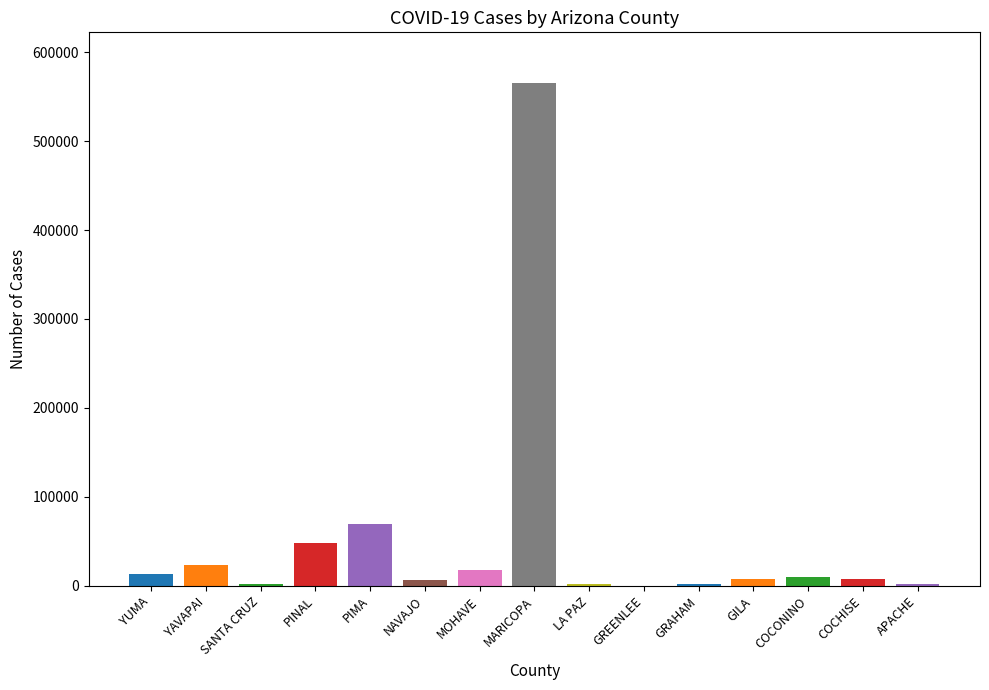

What is the ratio of the value at NAVAJO to the value at LA PAZ?

3.4